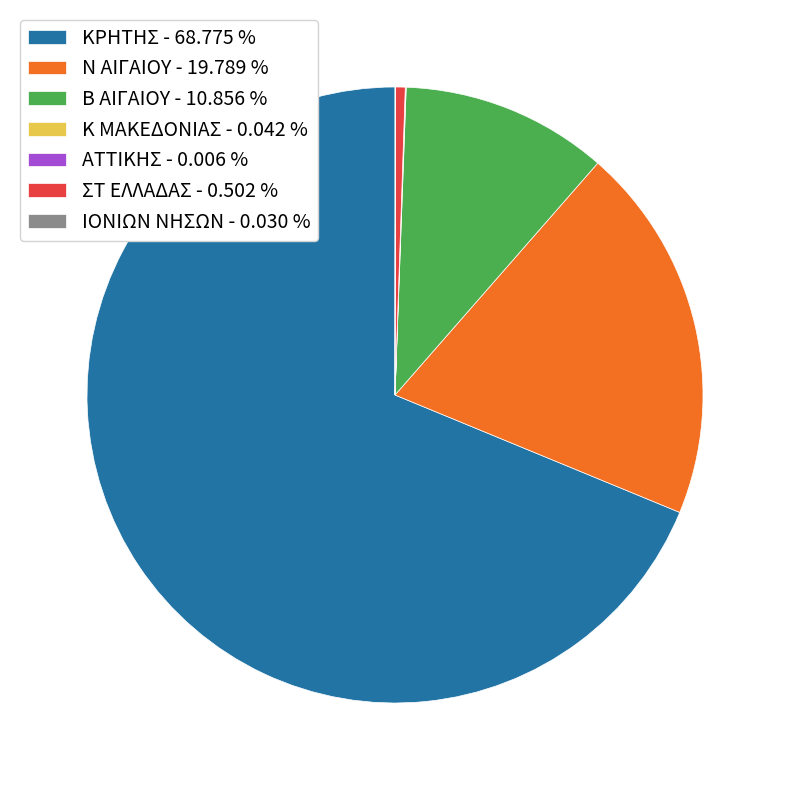

Does any single category account for the majority?

Yes